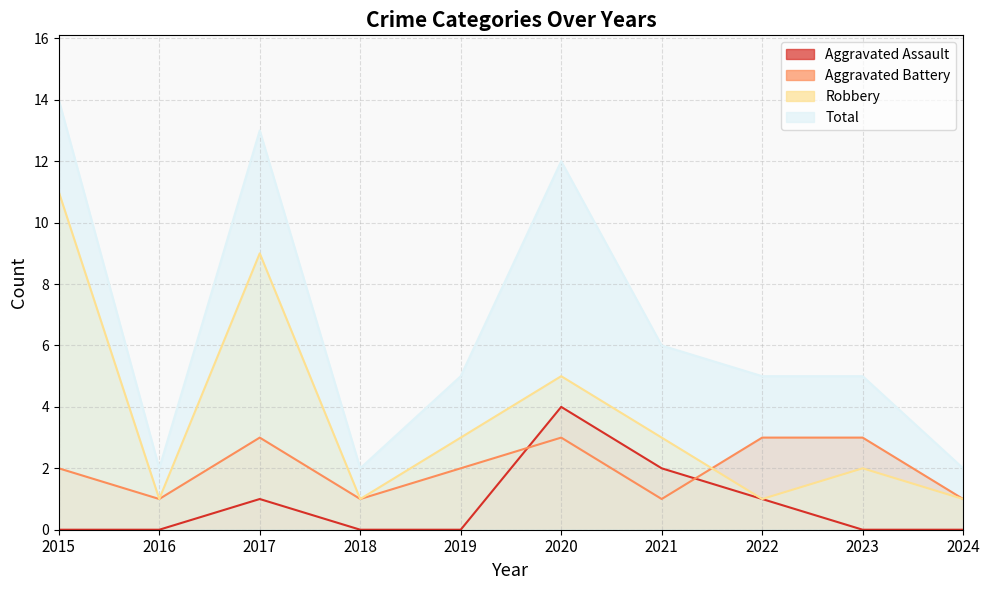

At which category is the sum across all series the highest?

2015